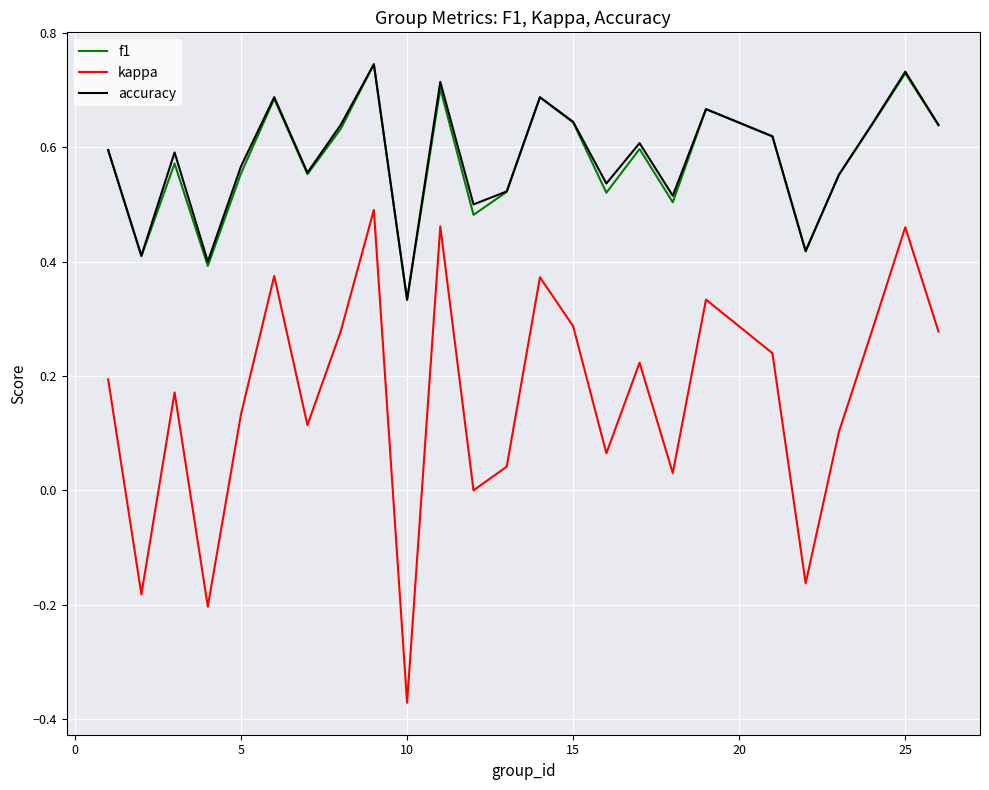

True or false: accuracy and kappa intersect in this chart.

False